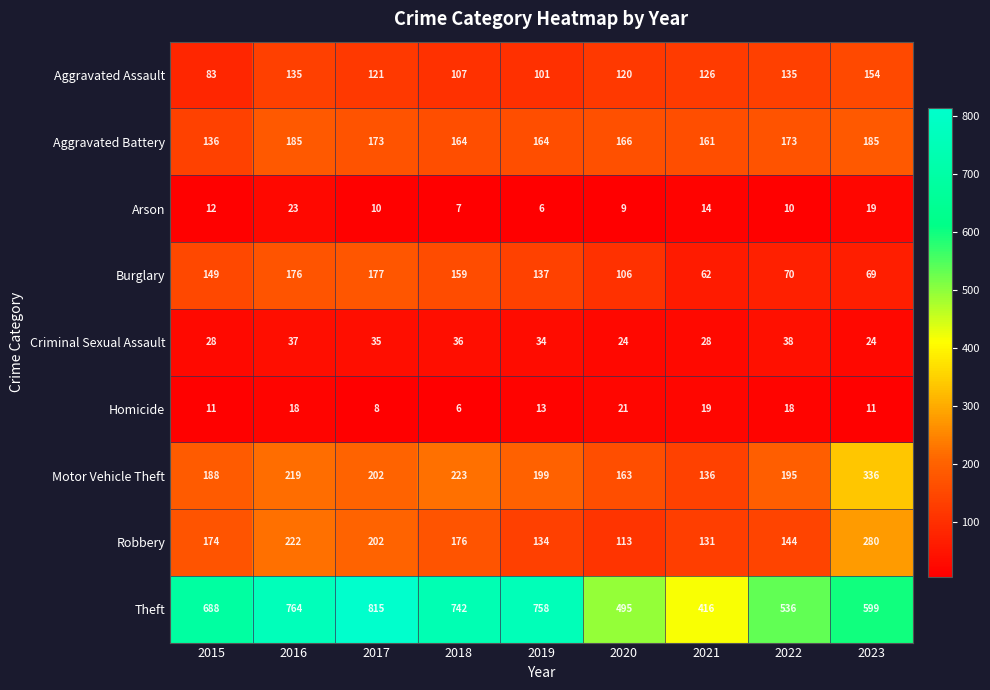

What is the difference between the Aggravated Assault values at 2022 and 2015?

52